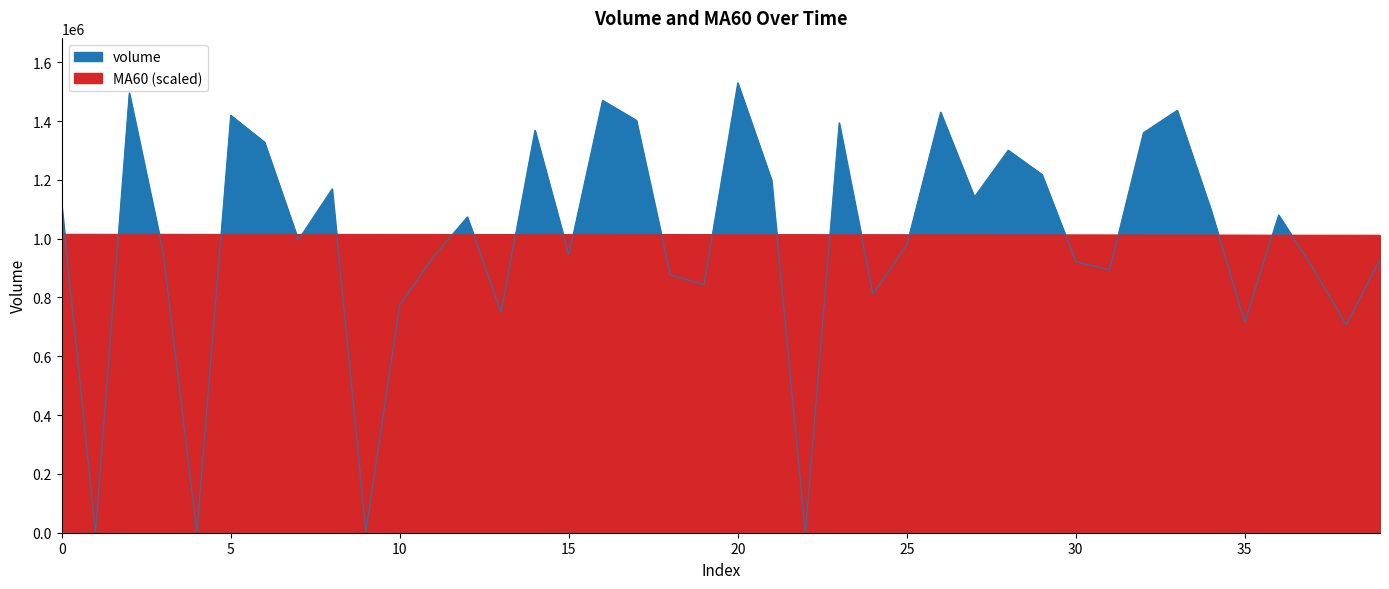

At 3, list the series in order from smallest to largest.

volume, MA60